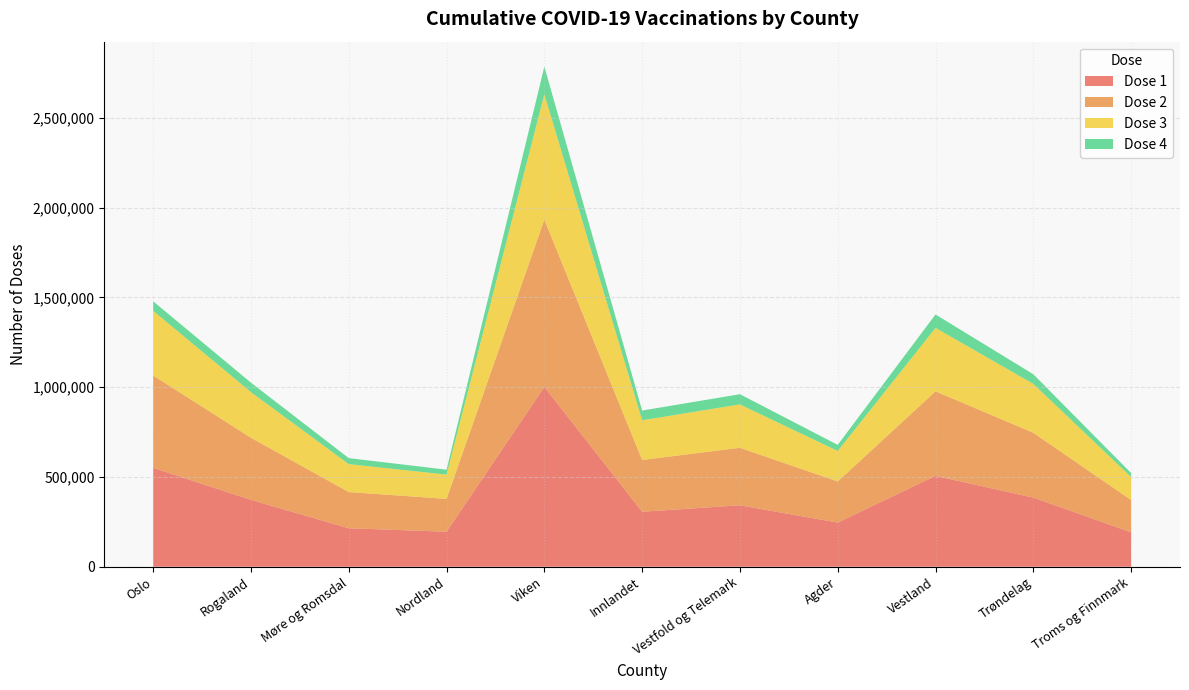

Reading right to left, what are all the values shown in this chart?

Dose 1: Troms og Finnmark=191851	Trøndelag=385066	Vestland=506114	Agder=245970	Vestfold og Telemark=342088	Innlandet=306254	Viken=1001565	Nordland=194929	Møre og Romsdal=214406	Rogaland=372237	Oslo=550815
Dose 2: Troms og Finnmark=179747	Trøndelag=360939	Vestland=470587	Agder=228877	Vestfold og Telemark=320201	Innlandet=288207	Viken=931587	Nordland=182997	Møre og Romsdal=201392	Rogaland=345853	Oslo=514049
Dose 3: Troms og Finnmark=128059	Trøndelag=272244	Vestland=353270	Agder=169549	Vestfold og Telemark=241483	Innlandet=221090	Viken=697748	Nordland=135074	Møre og Romsdal=155529	Rogaland=254052	Oslo=360153
Dose 4: Troms og Finnmark=21881	Trøndelag=53603	Vestland=74548	Agder=34065	Vestfold og Telemark=56889	Innlandet=54112	Viken=153475	Nordland=27353	Møre og Romsdal=33426	Rogaland=52690	Oslo=52874